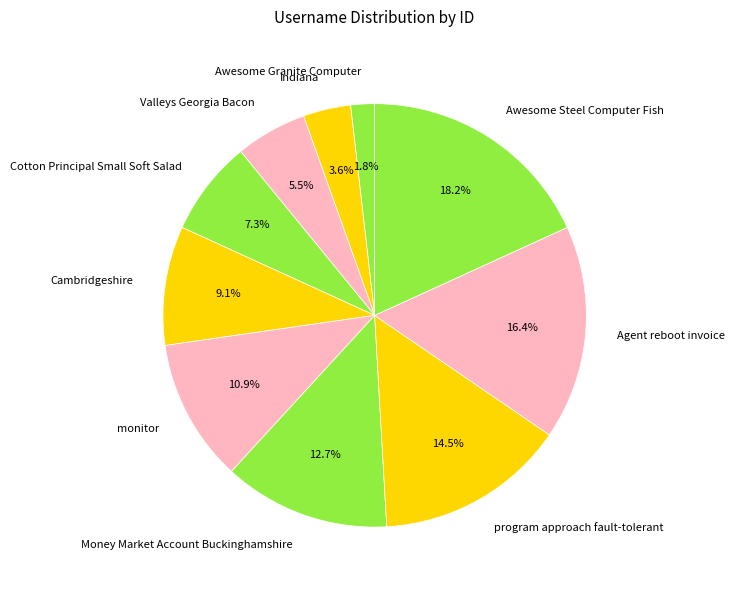

Which category has the biggest portion of the pie?

Awesome Steel Computer Fish